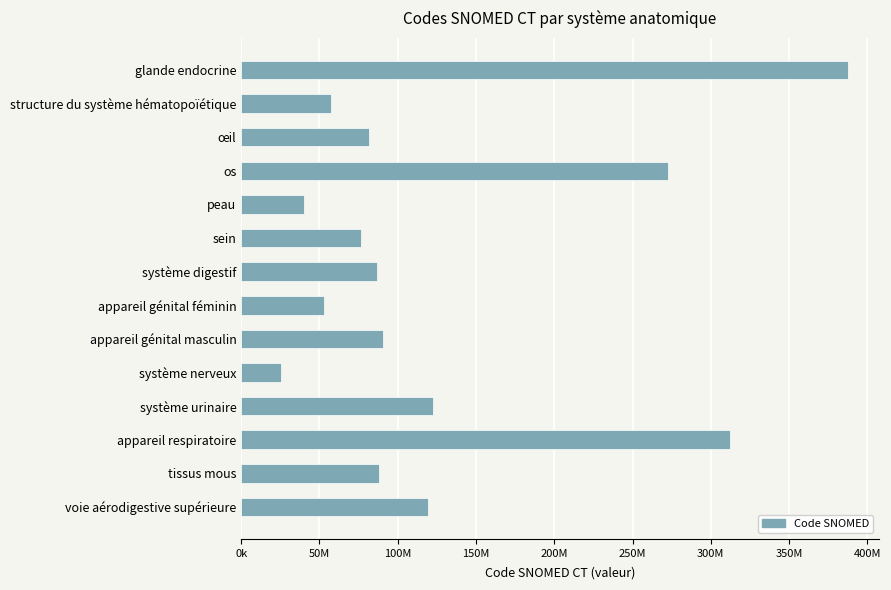

Does the chart contain any negative values?

No